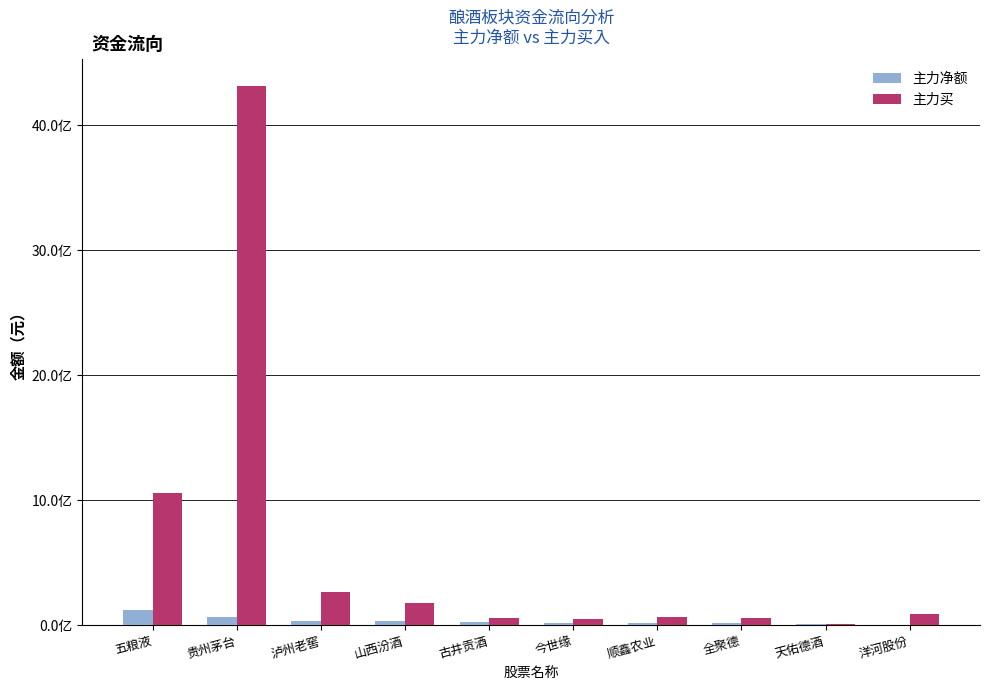

Which category has the highest value in the 主力净额 series?

五粮液